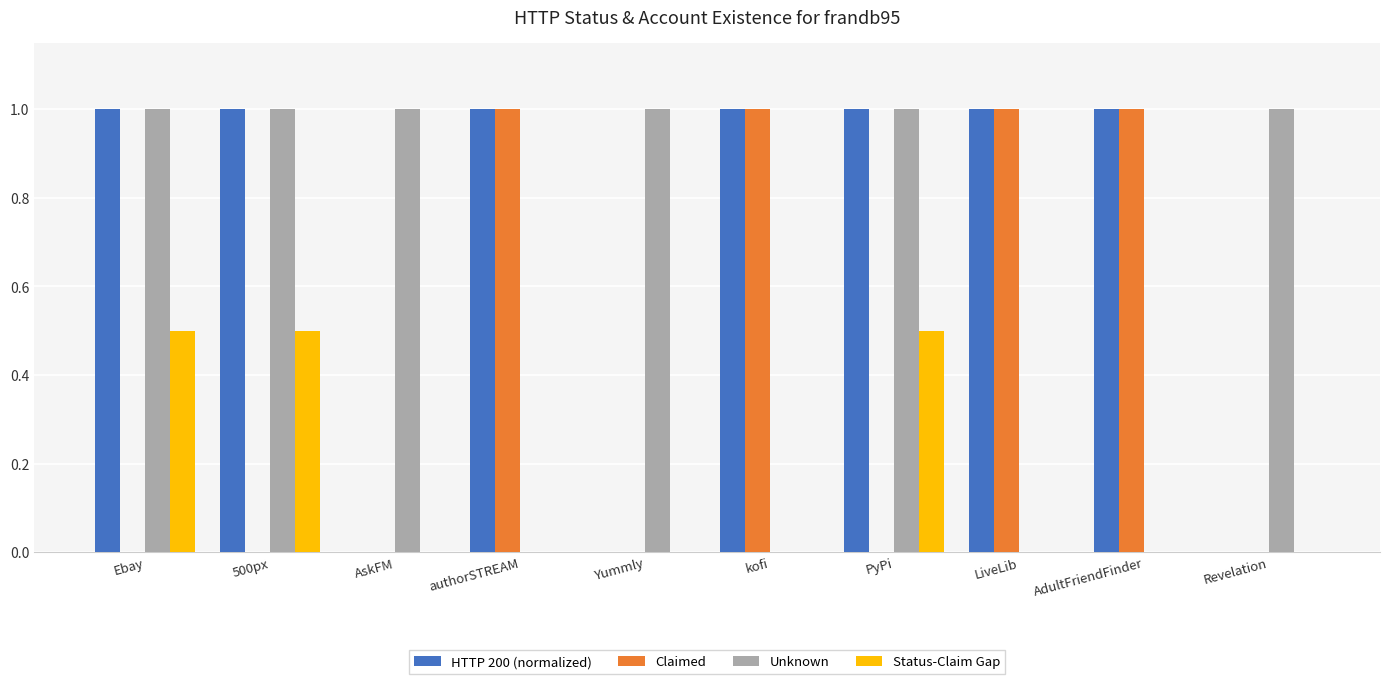

Reading left to right, extract all data points from this chart.

HTTP 200 (normalized): 1.0	1.0	0.0	1.0	0.0	1.0	1.0	1.0	1.0	0.0
Claimed: 0.0	0.0	0.0	1.0	0.0	1.0	0.0	1.0	1.0	0.0
Unknown: 1.0	1.0	1.0	0.0	1.0	0.0	1.0	0.0	0.0	1.0
Status-Claim Gap: 0.5	0.5	0.0	0.0	0.0	0.0	0.5	0.0	0.0	0.0